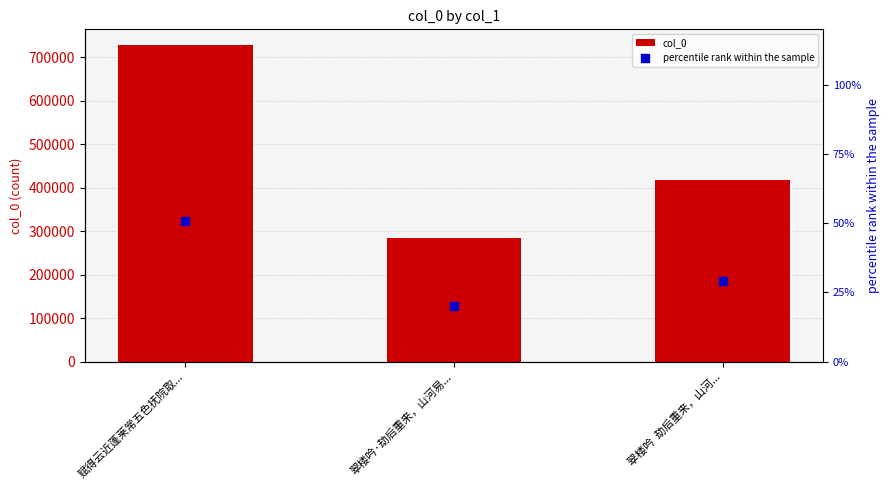

At how many categories does at least one series exceed 676897?

1